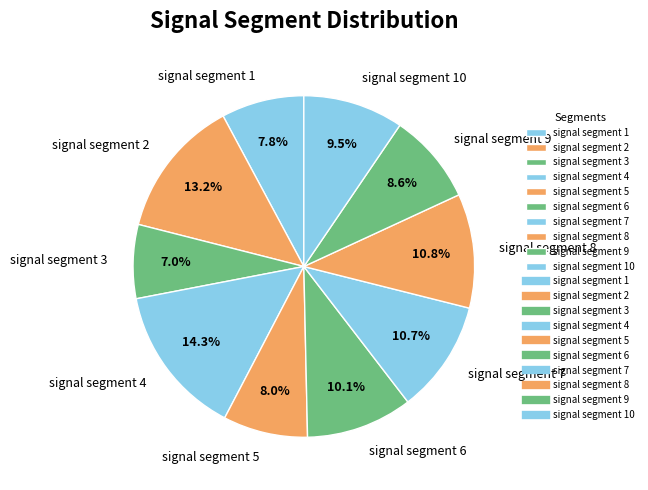

What portion of the pie excludes signal segment 5?

92.0%